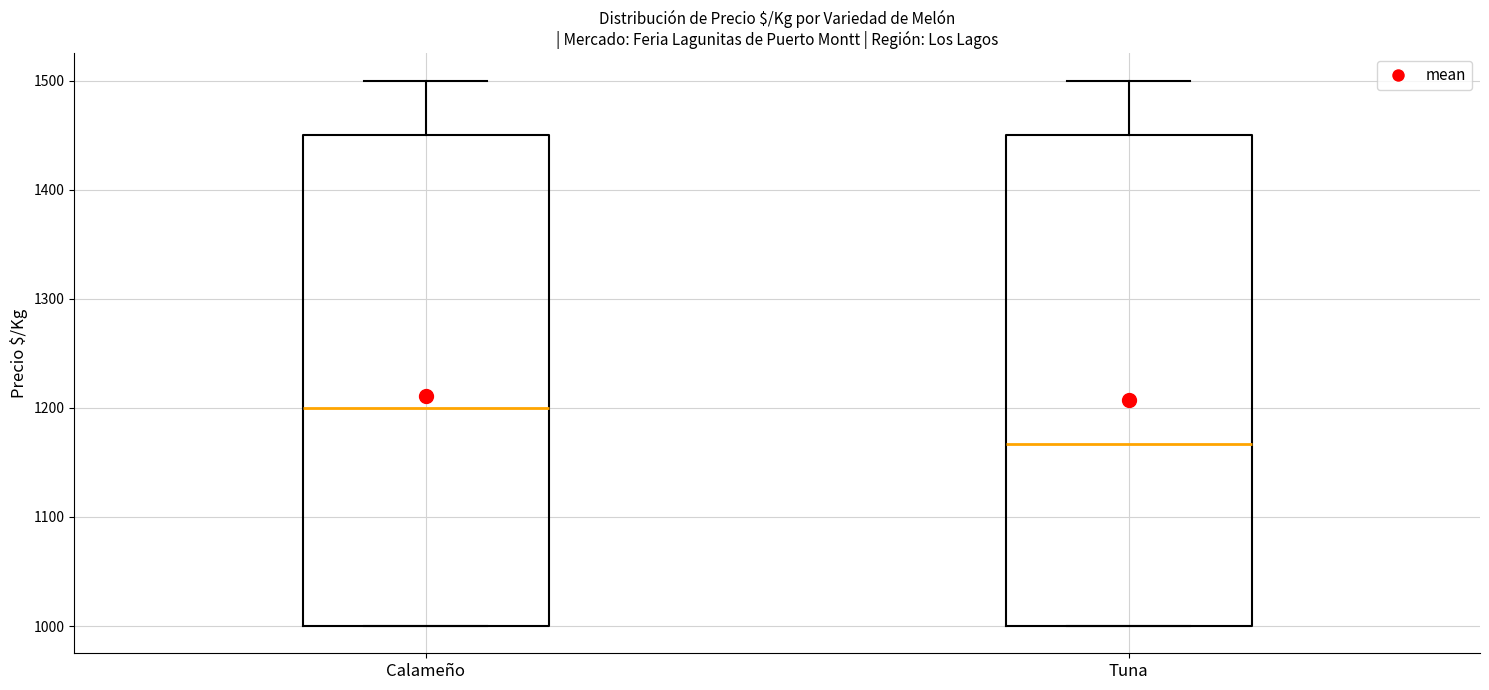

Which box's median line is the lowest?

Tuna